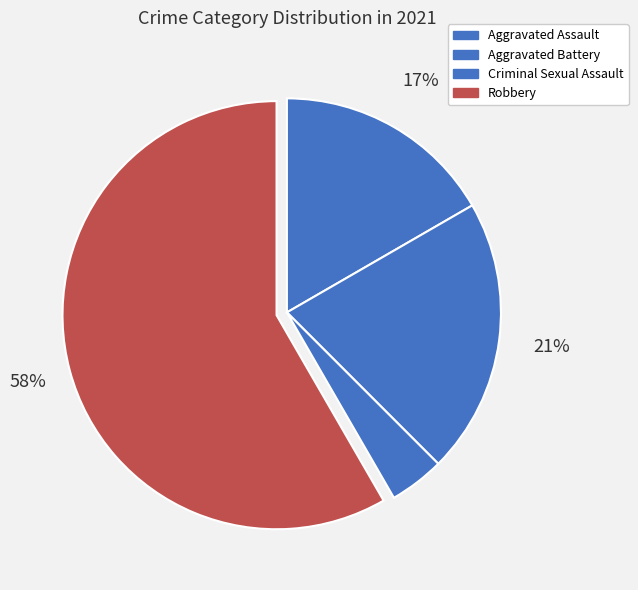

Count the number of slices in the pie.

4